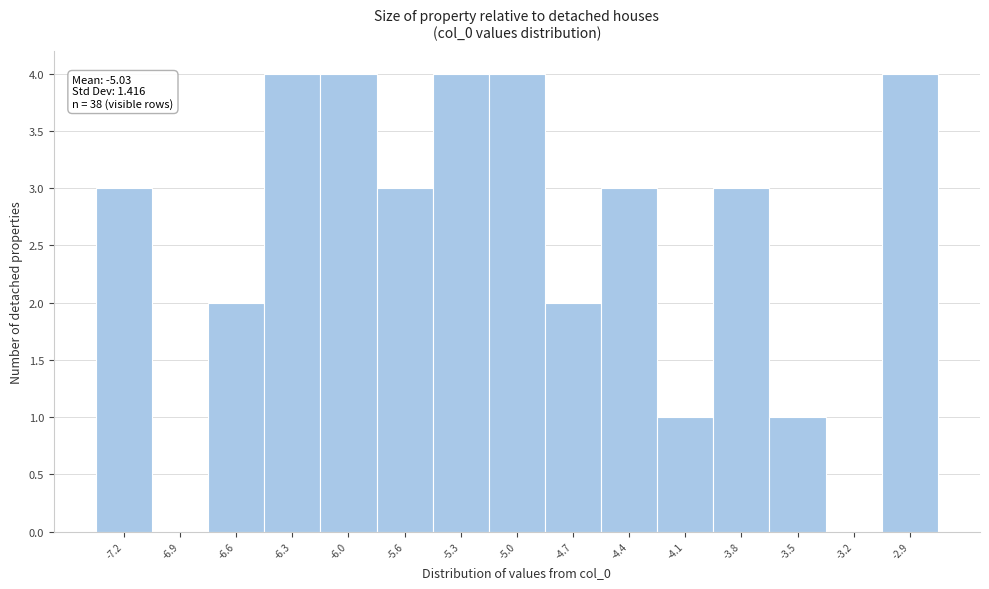

Reading left to right, extract all data points from this chart.

-7.2=3	-6.9=0	-6.6=2	-6.3=4	-6.0=4	-5.6=3	-5.3=4	-5.0=4	-4.7=2	-4.4=3	-4.1=1	-3.8=3	-3.5=1	-3.2=0	-2.9=4